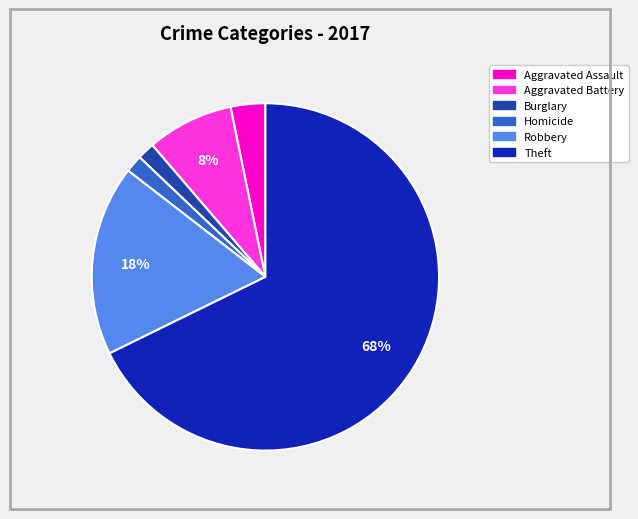

How many segments does this pie chart have?

6